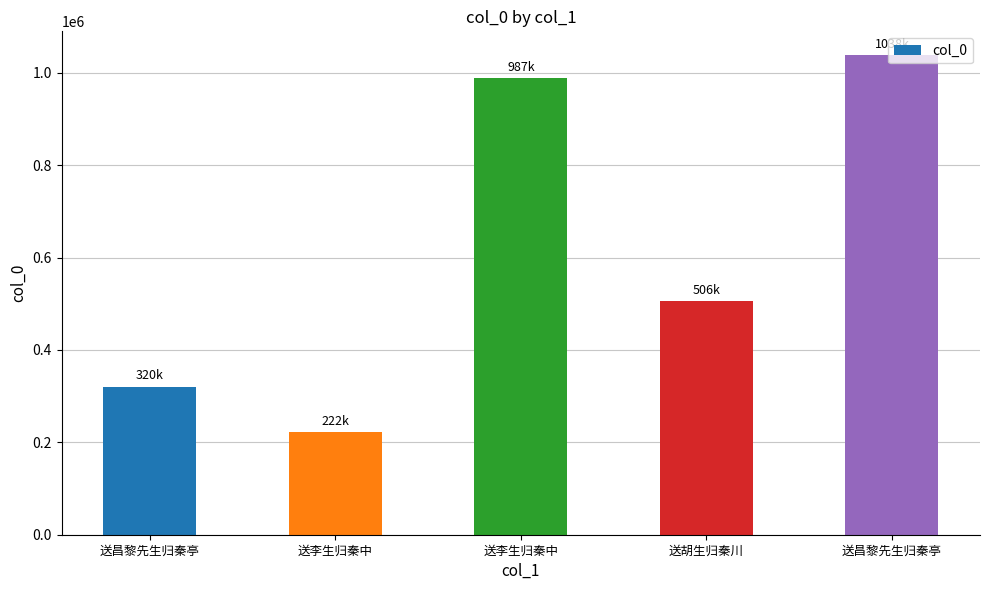

Reading left to right, what are all the values shown in this chart?

320872	222169	987863	506158	1038011